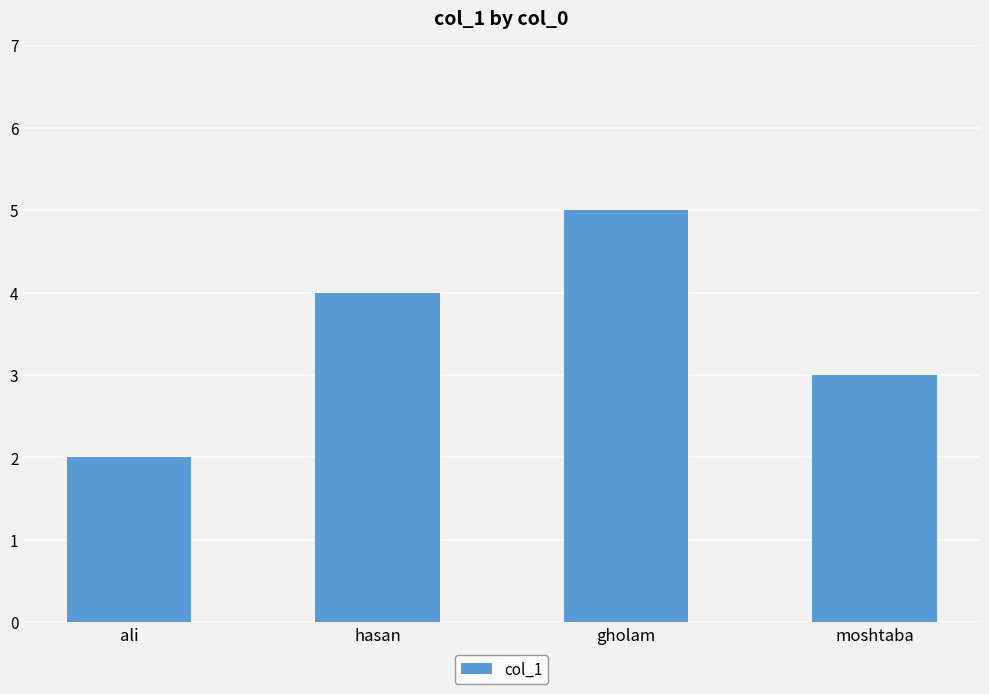

What is the average value?

4